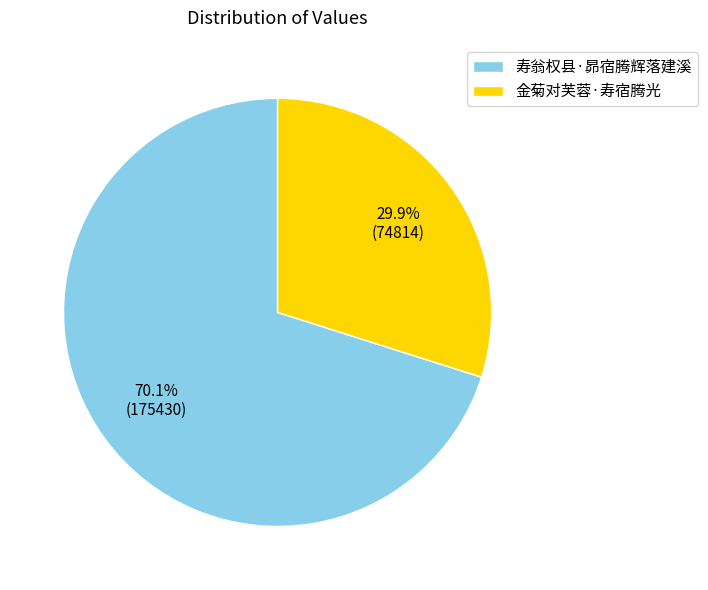

Rank the categories by value from highest to lowest.

寿翁权县·昴宿腾辉落建溪, 金菊对芙蓉·寿宿腾光